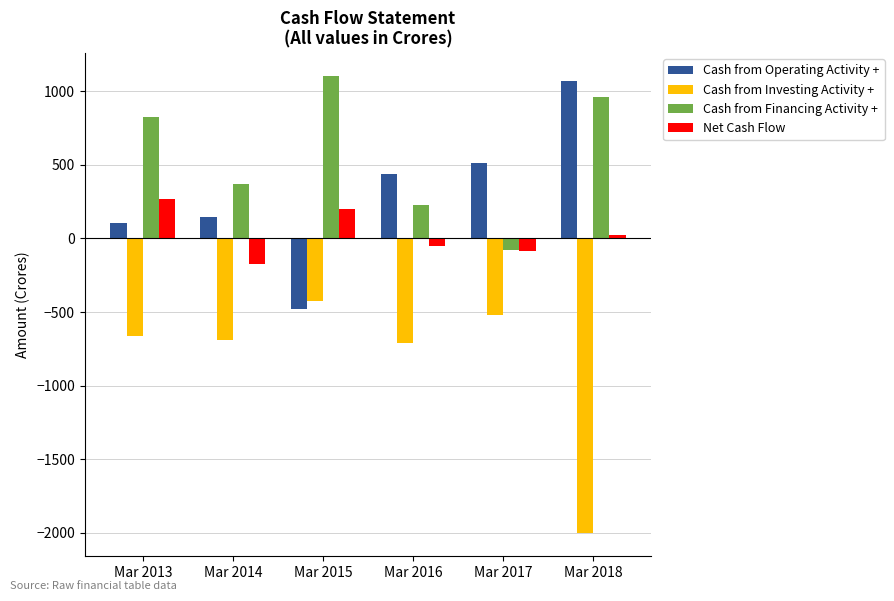

The value of Cash from Financing Activity + at Mar 2018 is 960. True or false?

True